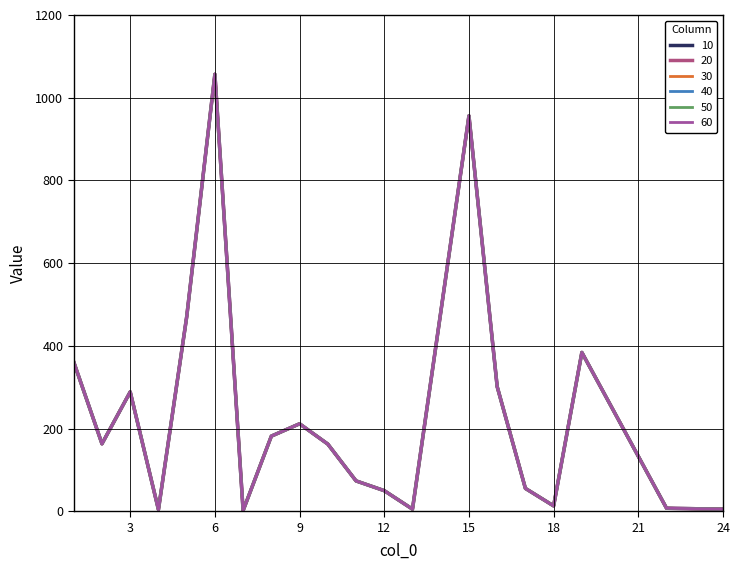

At which category is the sum across all series the highest?

6